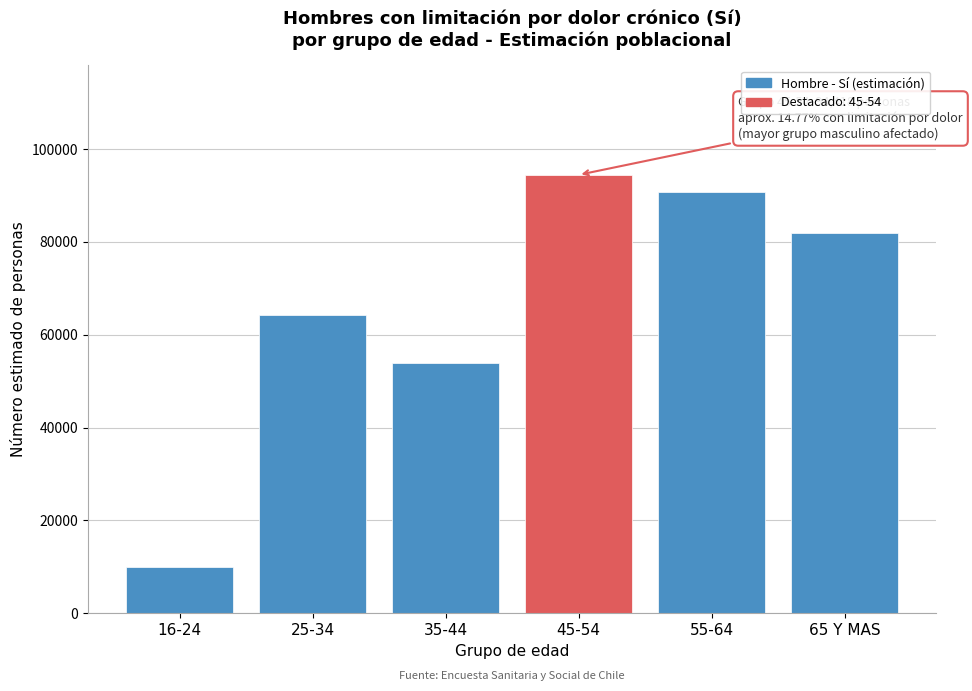

Reading left to right, what are all the values shown in this chart?

9898	64179	53966	94418	90713	81880